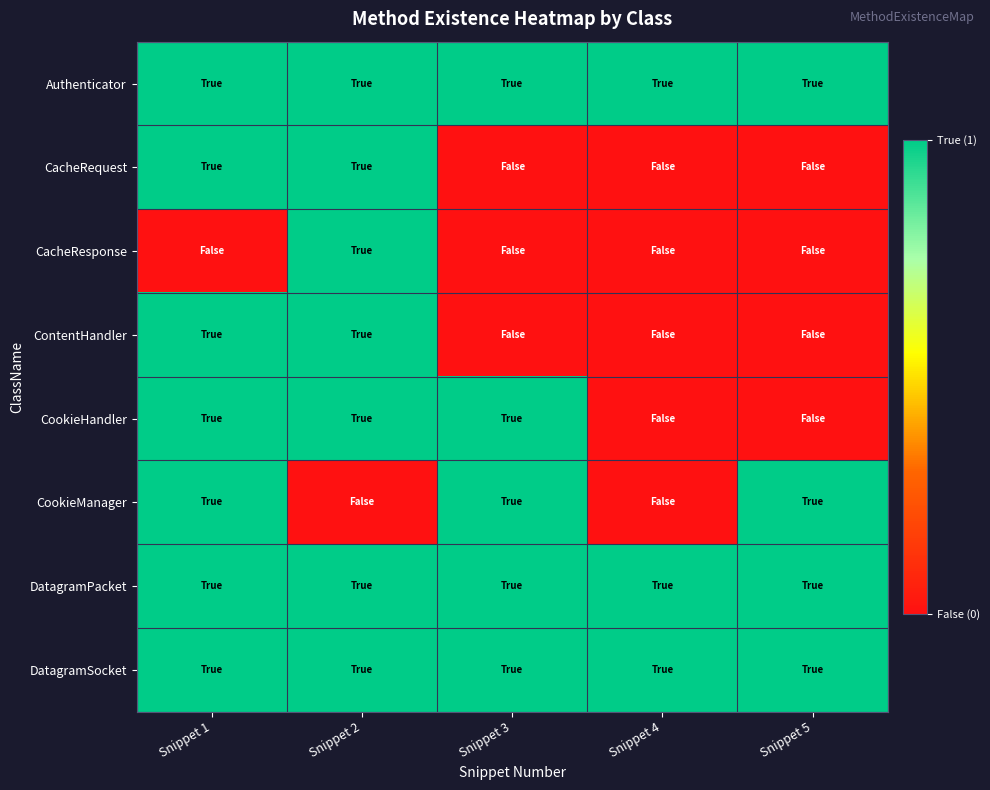

Reading left to right, extract all data points from this chart.

Authenticator: Snippet 1=1	Snippet 2=1	Snippet 3=1	Snippet 4=1	Snippet 5=1
CacheRequest: Snippet 1=1	Snippet 2=1	Snippet 3=0	Snippet 4=0	Snippet 5=0
CacheResponse: Snippet 1=0	Snippet 2=1	Snippet 3=0	Snippet 4=0	Snippet 5=0
ContentHandler: Snippet 1=1	Snippet 2=1	Snippet 3=0	Snippet 4=0	Snippet 5=0
CookieHandler: Snippet 1=1	Snippet 2=1	Snippet 3=1	Snippet 4=0	Snippet 5=0
CookieManager: Snippet 1=1	Snippet 2=0	Snippet 3=1	Snippet 4=0	Snippet 5=1
DatagramPacket: Snippet 1=1	Snippet 2=1	Snippet 3=1	Snippet 4=1	Snippet 5=1
DatagramSocket: Snippet 1=1	Snippet 2=1	Snippet 3=1	Snippet 4=1	Snippet 5=1